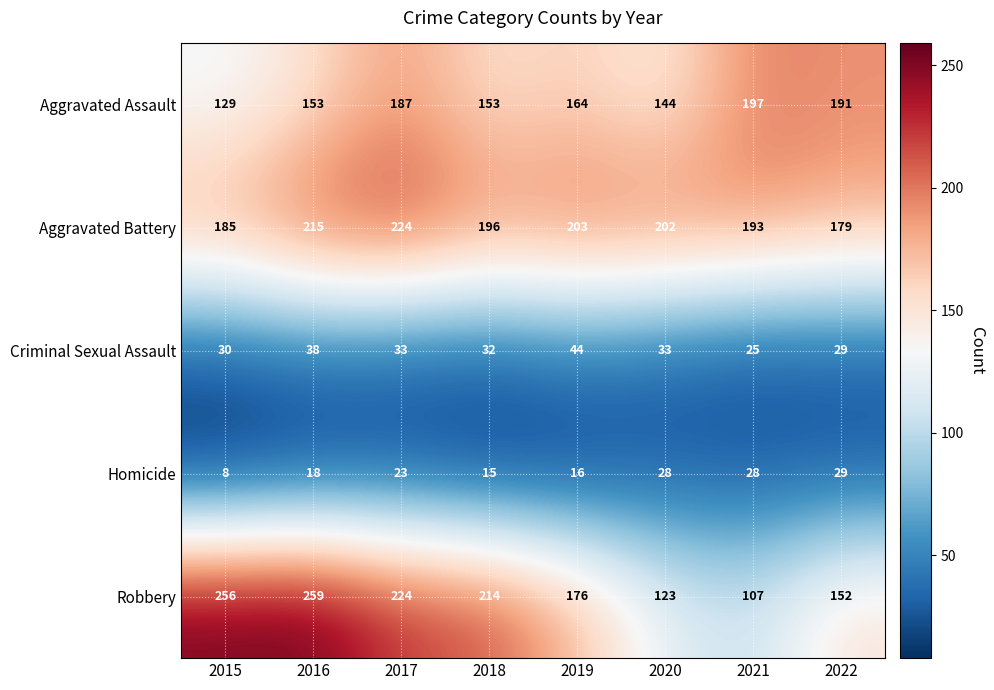

Which series has the largest total across all categories?

Aggravated Battery